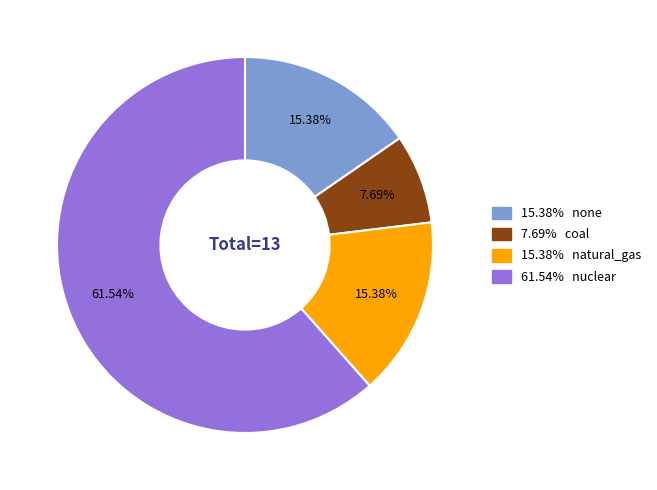

Count the number of slices in the pie.

4